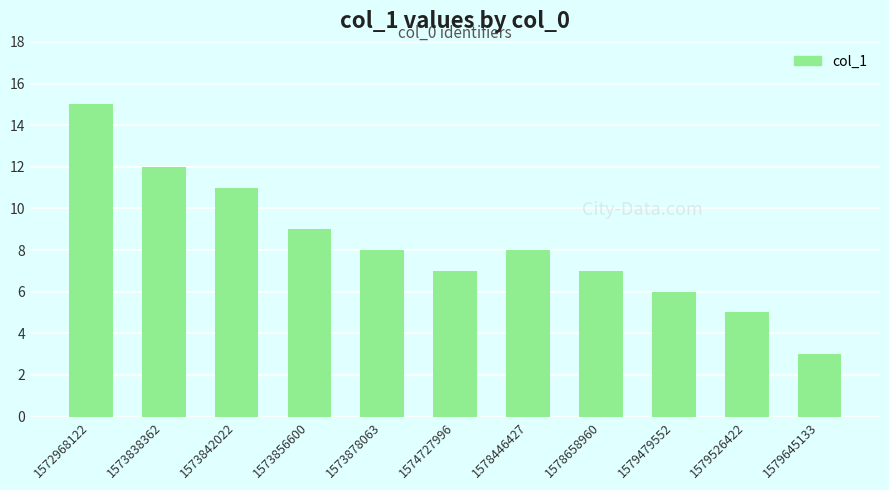

Reading right to left, list all the values displayed in this chart.

3	5	6	7	8	7	8	9	11	12	15